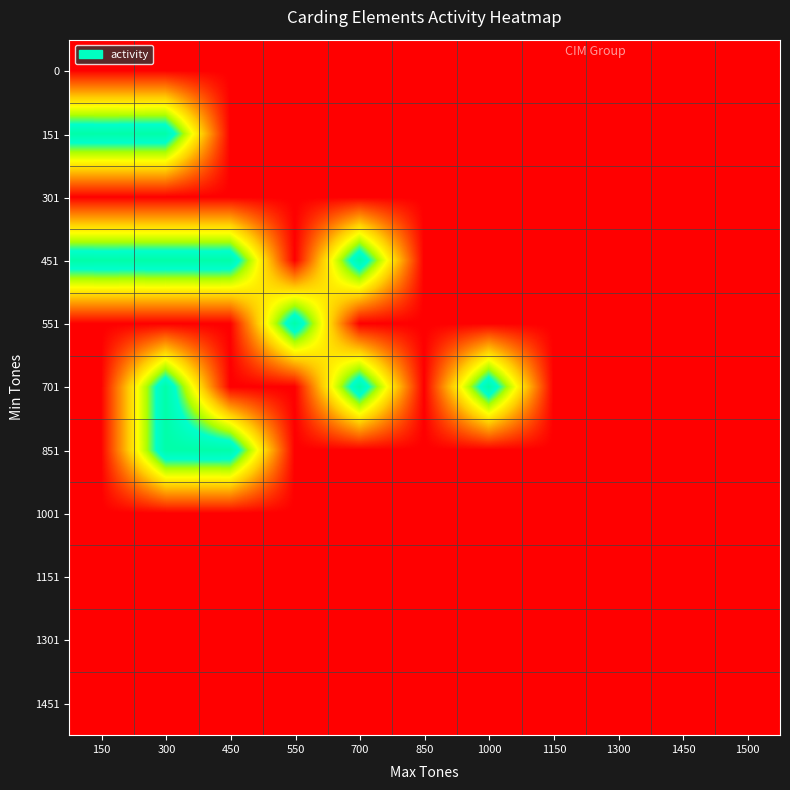

Reading left to right, transcribe all the data shown in this chart.

0: 150=0	300=0	450=0	550=0	700=0	850=0	1000=0	1150=0	1300=0	1450=0	1500=0
151: 150=1	300=1	450=0	550=0	700=0	850=0	1000=0	1150=0	1300=0	1450=0	1500=0
301: 150=0	300=0	450=0	550=0	700=0	850=0	1000=0	1150=0	1300=0	1450=0	1500=0
451: 150=1	300=1	450=1	550=0	700=1	850=0	1000=0	1150=0	1300=0	1450=0	1500=0
551: 150=0	300=0	450=0	550=1	700=0	850=0	1000=0	1150=0	1300=0	1450=0	1500=0
701: 150=0	300=1	450=0	550=0	700=1	850=0	1000=1	1150=0	1300=0	1450=0	1500=0
851: 150=0	300=1	450=1	550=0	700=0	850=0	1000=0	1150=0	1300=0	1450=0	1500=0
1001: 150=0	300=0	450=0	550=0	700=0	850=0	1000=0	1150=0	1300=0	1450=0	1500=0
1151: 150=0	300=0	450=0	550=0	700=0	850=0	1000=0	1150=0	1300=0	1450=0	1500=0
1301: 150=0	300=0	450=0	550=0	700=0	850=0	1000=0	1150=0	1300=0	1450=0	1500=0
1451: 150=0	300=0	450=0	550=0	700=0	850=0	1000=0	1150=0	1300=0	1450=0	1500=0